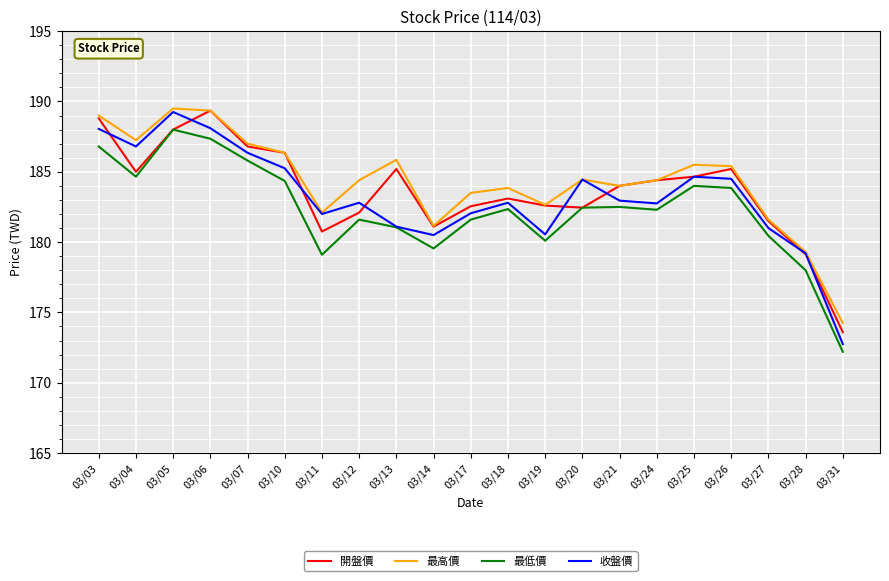

The value of 最高價 at 03/31 is 82.1. True or false?

False